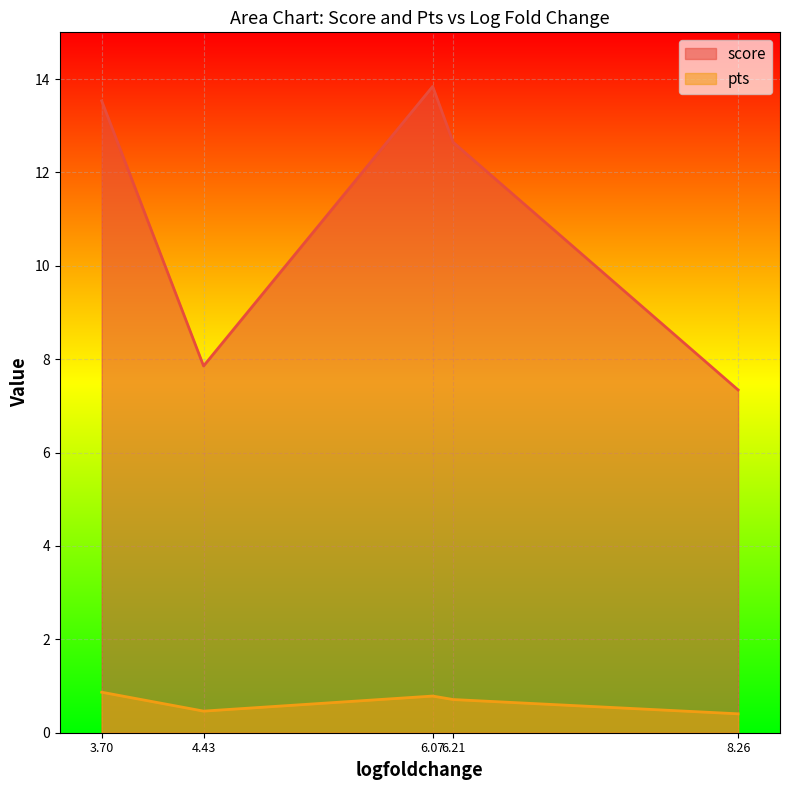

List the series in order of their peak value, lowest first.

pts, score